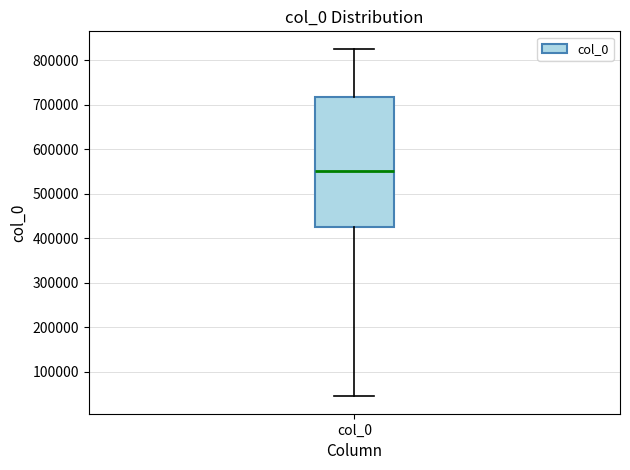

Transcribe this box plot: give where the median line is, the range the box spans, and where the two whiskers end, as read against the y-axis. The values are not printed on the chart, so give them approximately, as read against the axis.

median 550000, box 430000 to 720000, whiskers 40000 to 830000